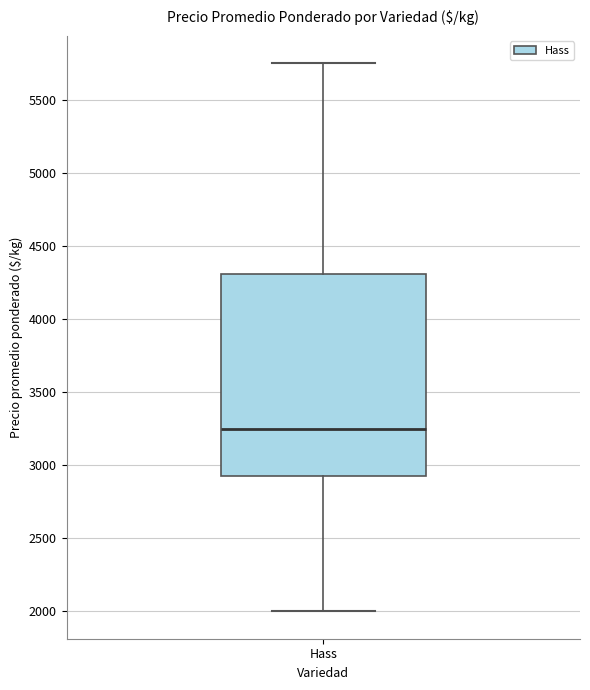

Read this box plot against the y-axis: the position of the median line, the range covered by the box, and the ends of both whiskers. The values are not printed on the chart, so give them approximately, as read against the axis.

median 3250, box 2950 to 4300, whiskers 2000 to 5750